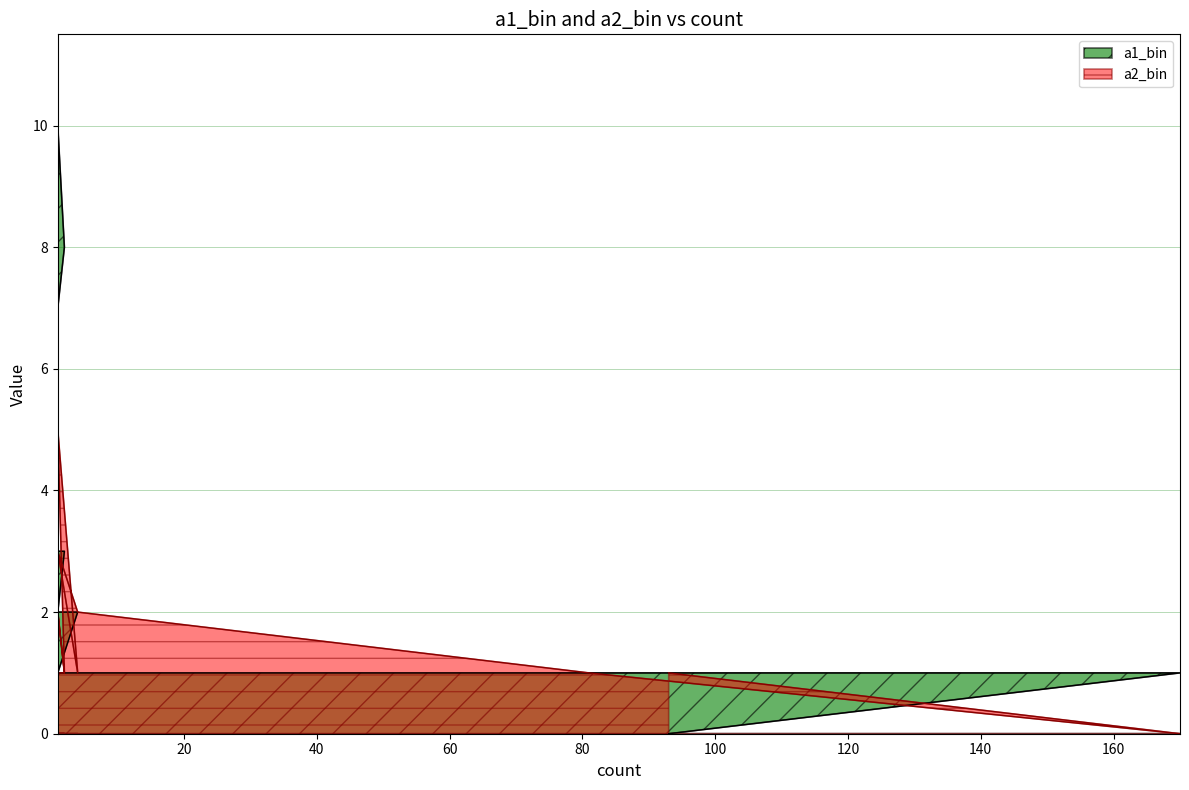

Which series has the largest total across all categories?

a1_bin